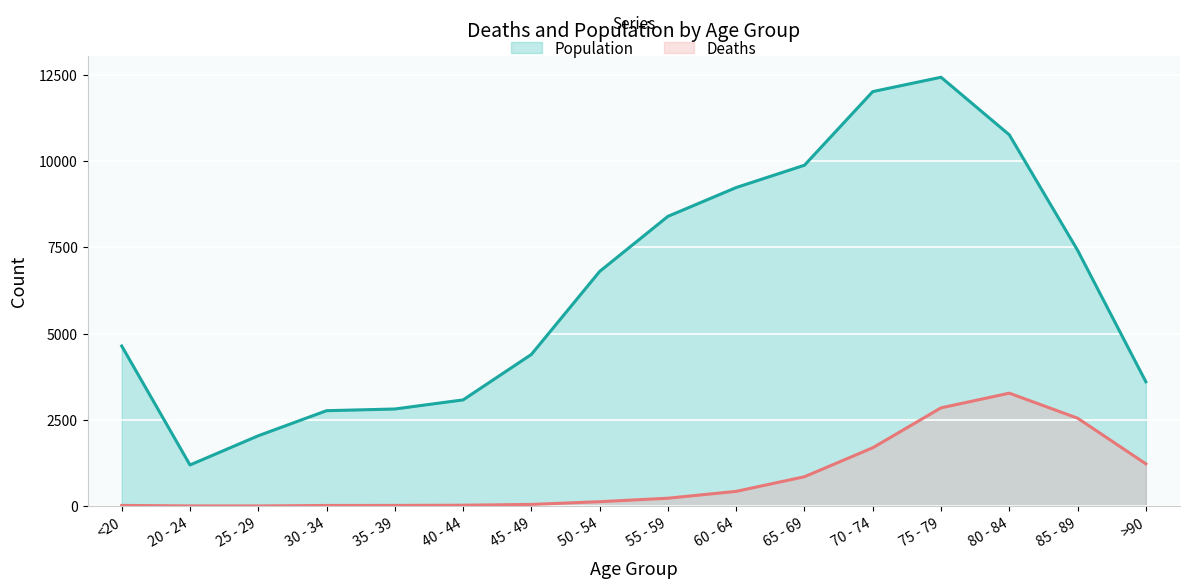

What is the difference between the highest and lowest values at 30 - 34?

2748